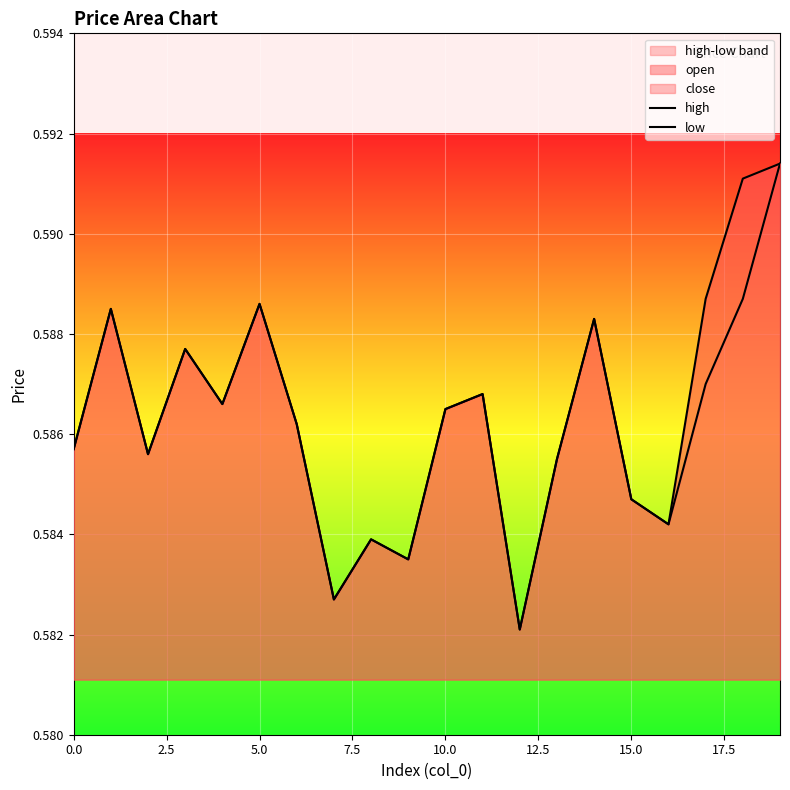

What is the minimum value for low?

0.6